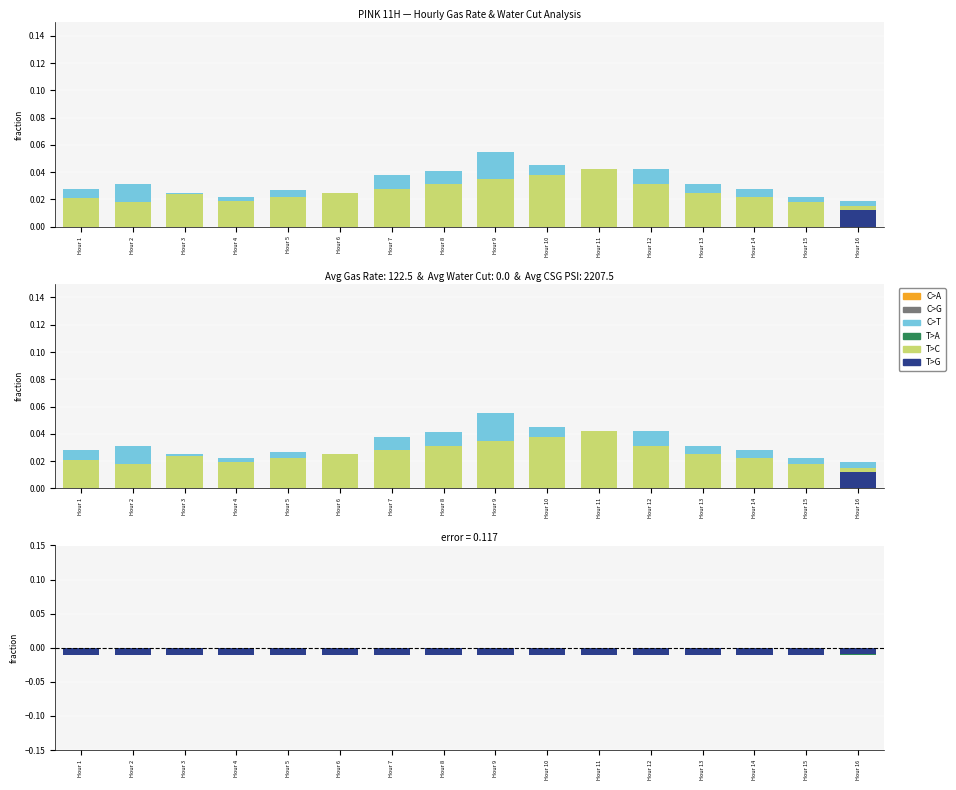

Is it true that C>T equals -0.0 at Hour 13?

True